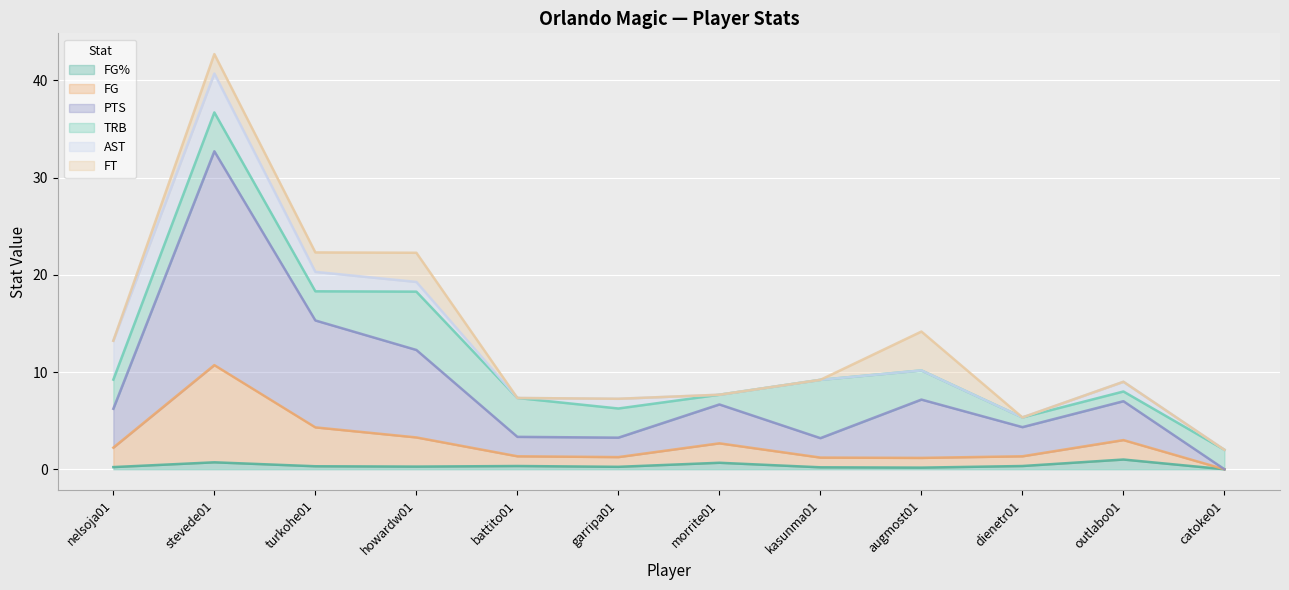

What is the total value across all series at kasunma01?

9.2